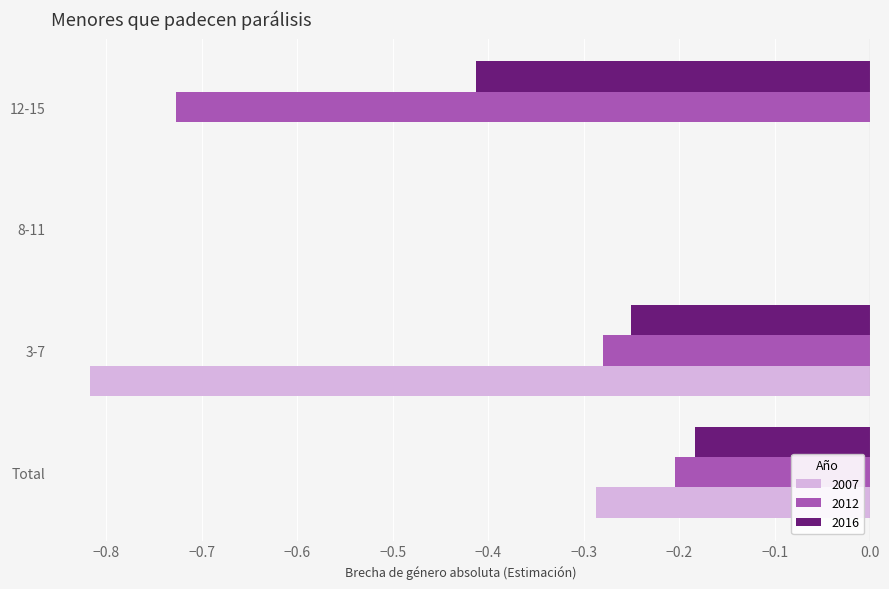

Count the number of data series in this chart.

3